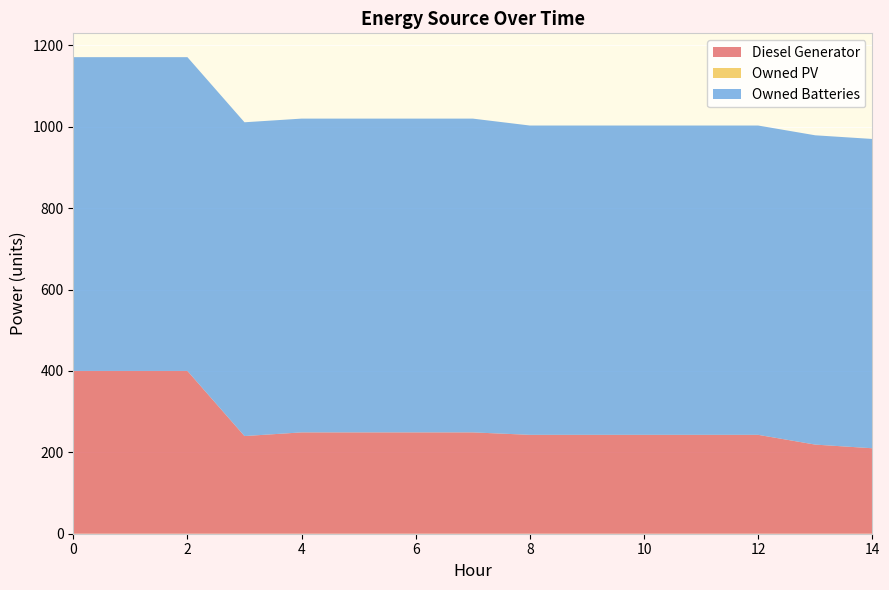

Reading left to right, extract all data points from this chart.

Diesel Generator: 0=400	1=400	2=400	3=240	4=249	5=249	6=249	7=249	8=243	9=243	10=243	11=243	12=243	13=219	14=210
Owned PV: 0=0	1=0	2=0	3=0	4=0	5=0	6=0	7=0	8=0	9=0	10=0	11=0	12=0	13=0	14=0
Owned Batteries: 0=771	1=771	2=771	3=771	4=771	5=771	6=771	7=771	8=760	9=760	10=760	11=760	12=760	13=760	14=760